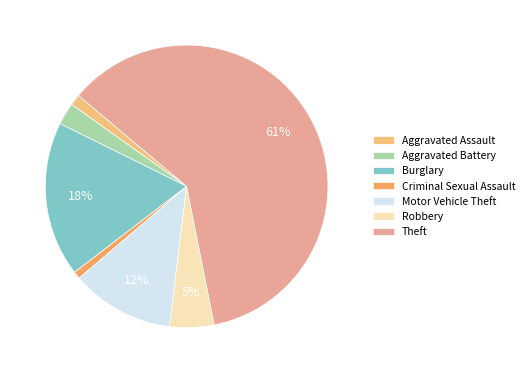

What is the majority slice?

Theft